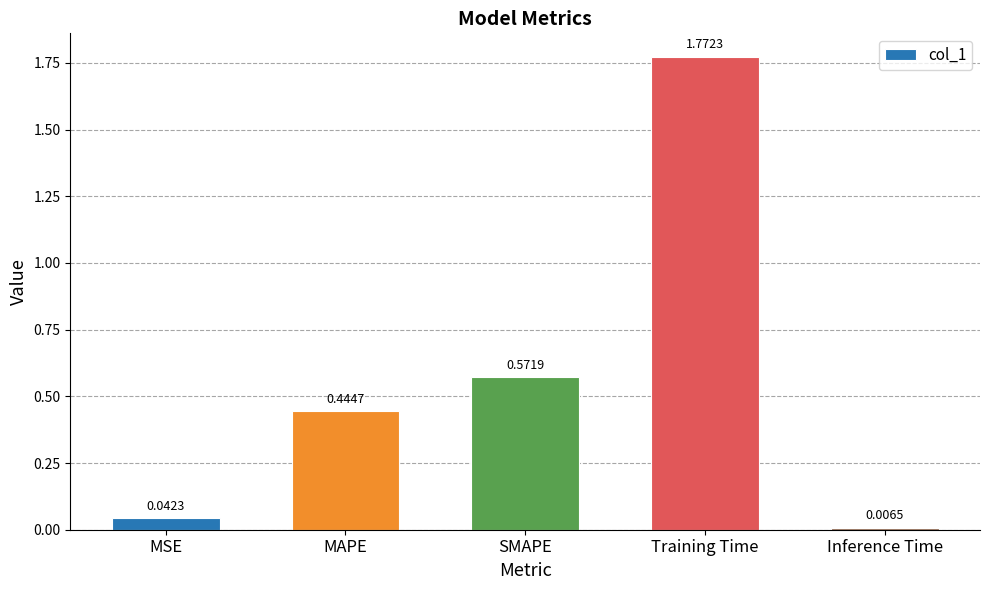

Which category has the highest value across all series?

Training Time